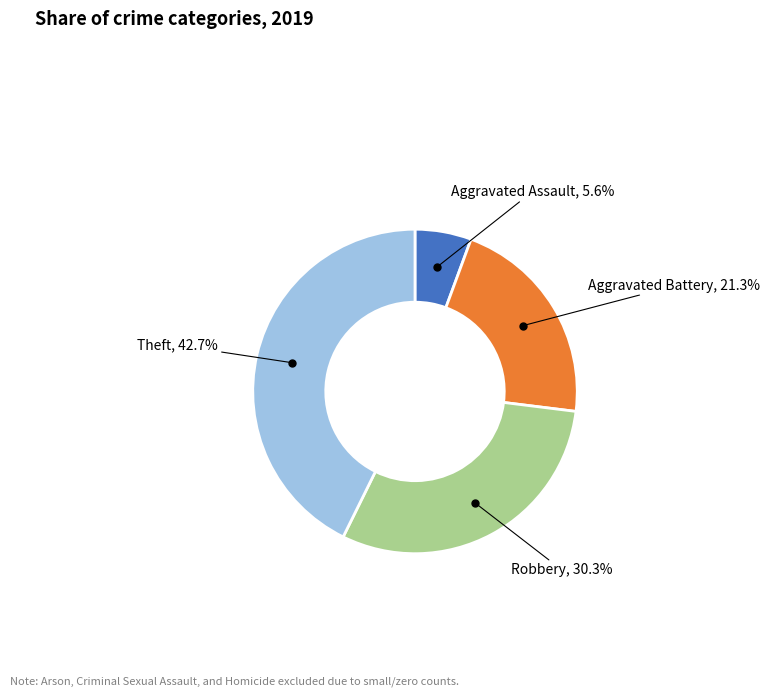

True or false: Robbery accounts for 30% of the total.

True